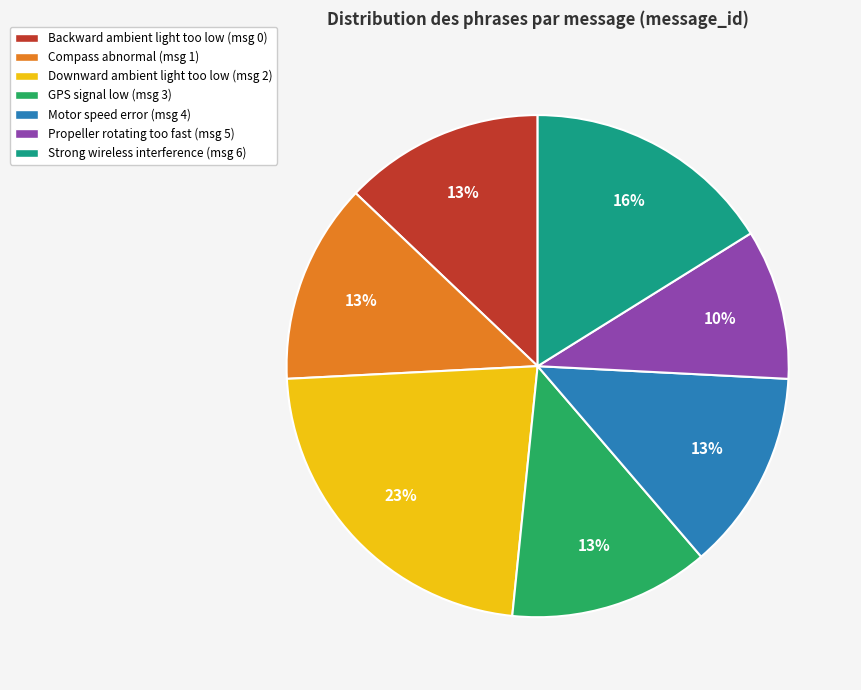

To the nearest percent, what is the difference between the largest and smallest slice percentages?

13%